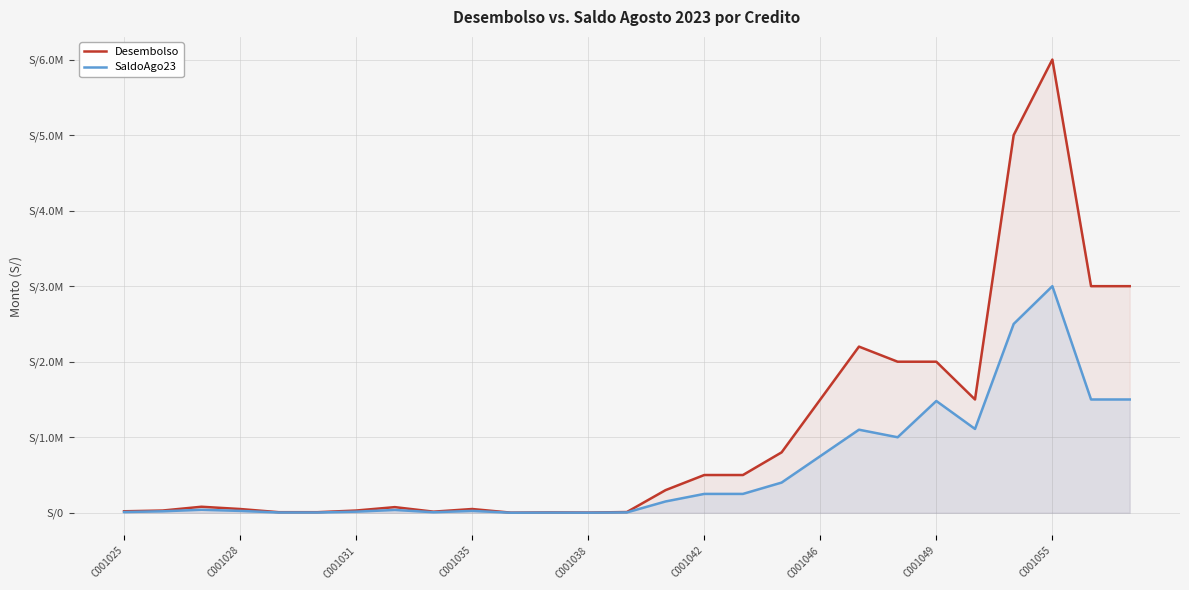

What is the maximum value shown in the chart?

6000000